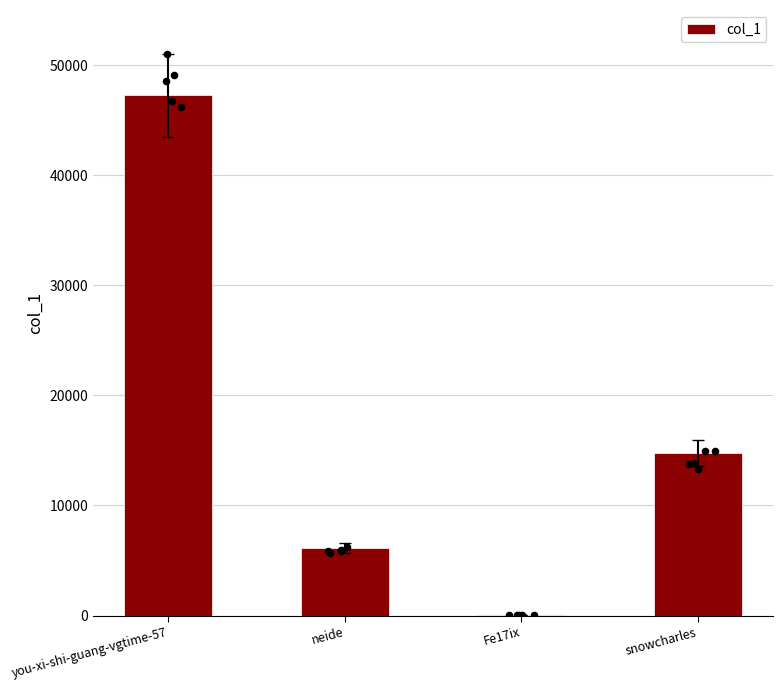

What is the change in value from you-xi-shi-guang-vgtime-57 to neide?

-41116